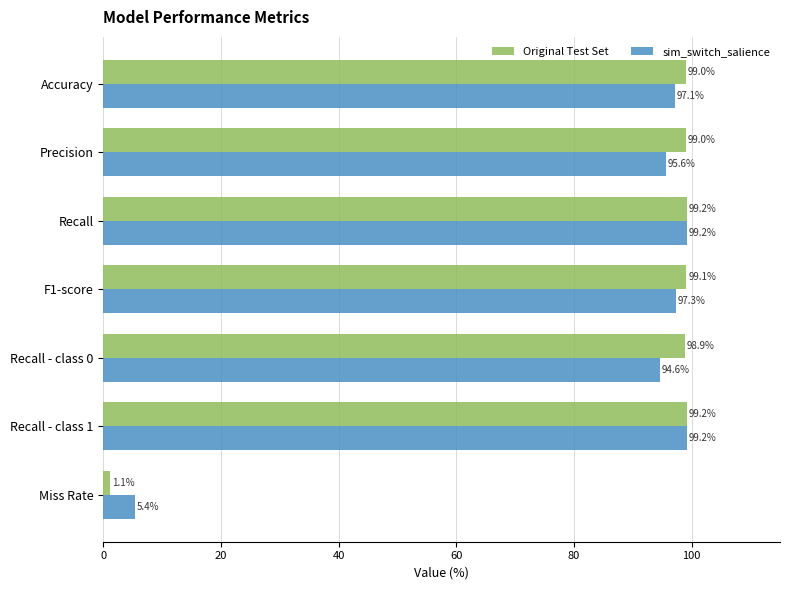

Which series has the widest spread of values?

Original Test Set